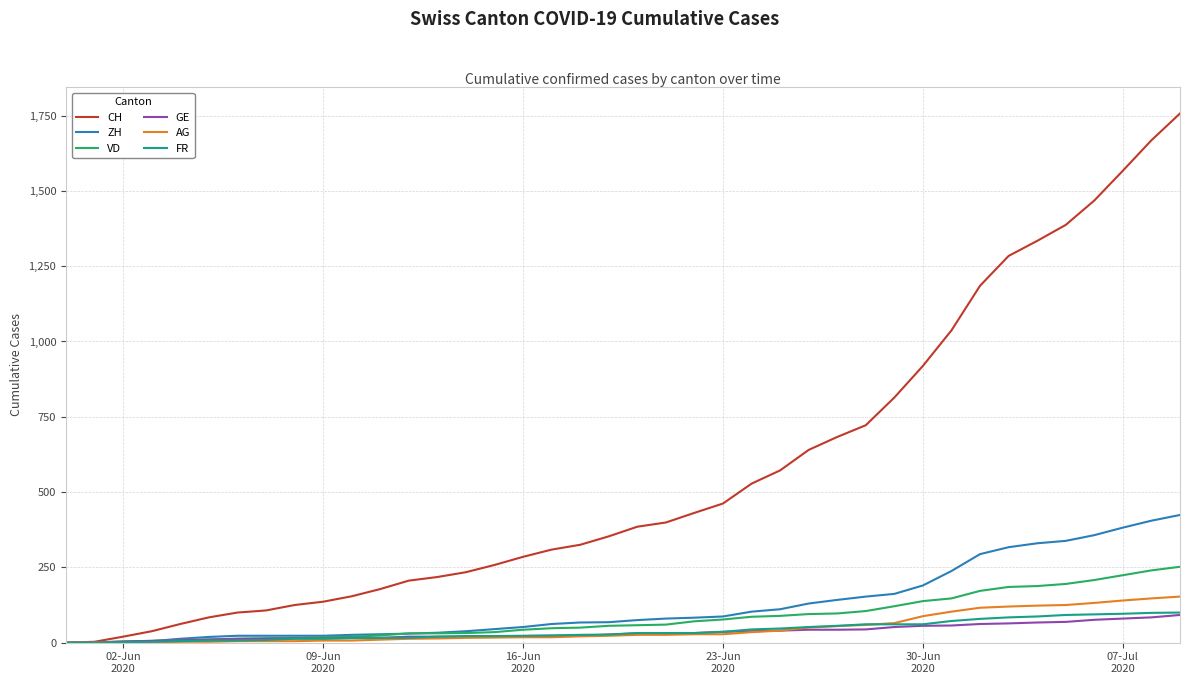

What is the greatest value displayed?

1757